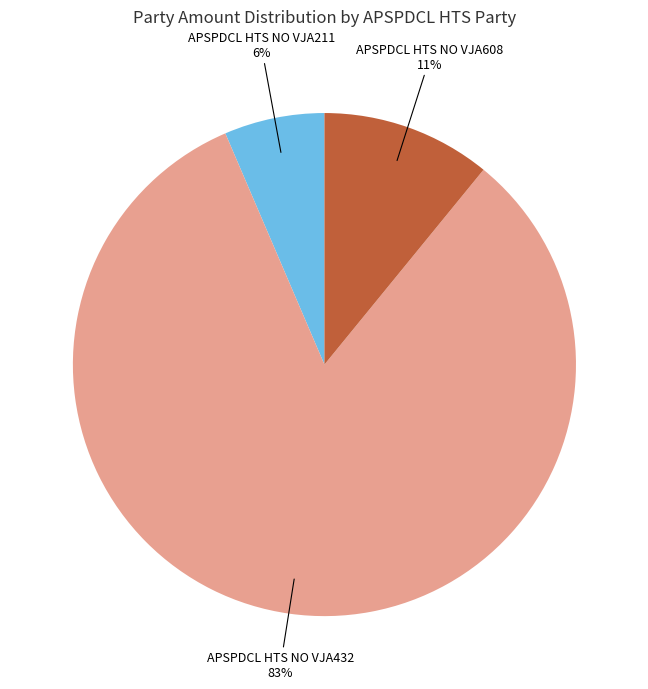

To the nearest percent, what is the average slice percentage?

33%